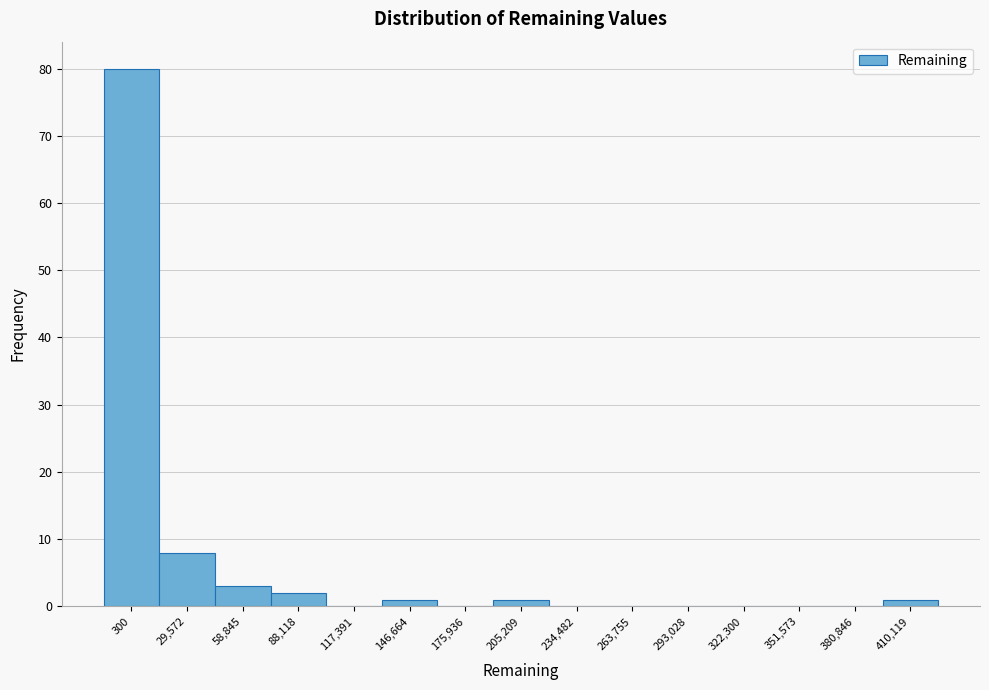

Reading left to right, transcribe all the data shown in this chart.

300=80	29,572=8	58,845=3	88,118=2	117,391=0	146,664=1	175,936=0	205,209=1	234,482=0	263,755=0	293,028=0	322,300=0	351,573=0	380,846=0	410,119=1